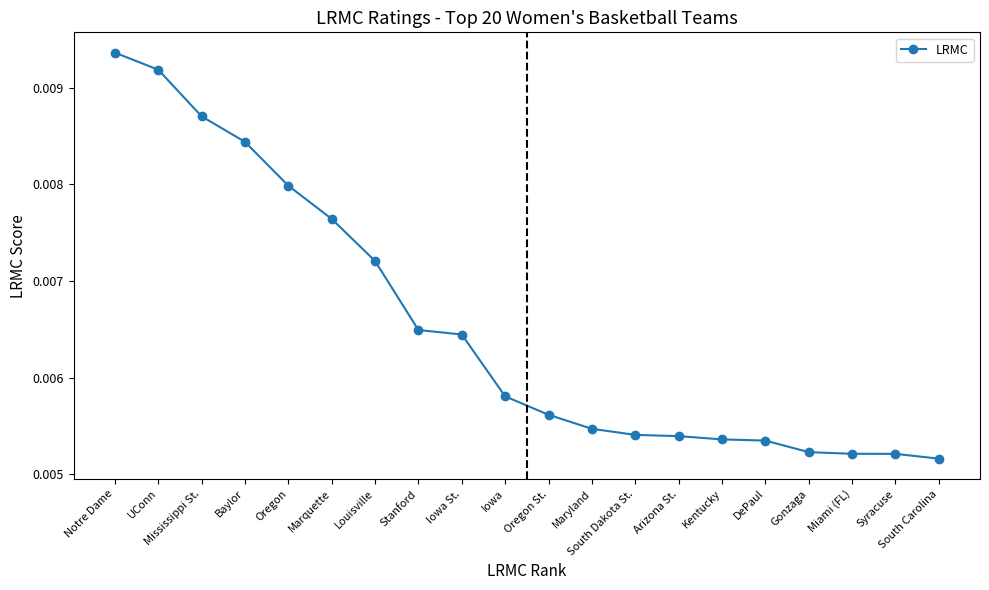

What position from the left is South Dakota St.?

13